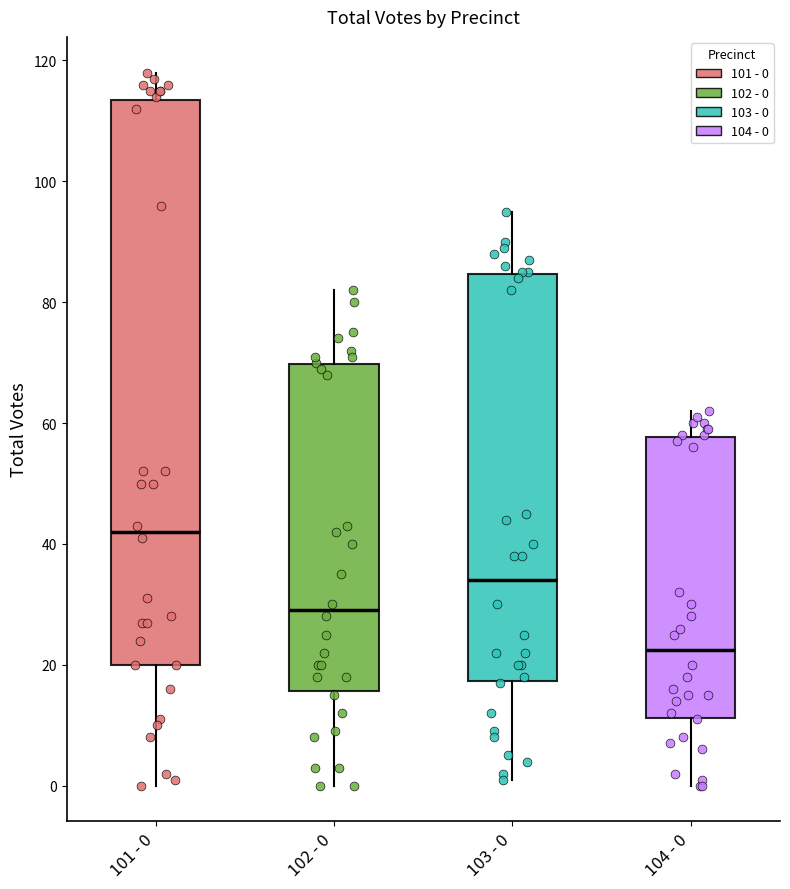

Which box's median line is the highest?

101 - 0